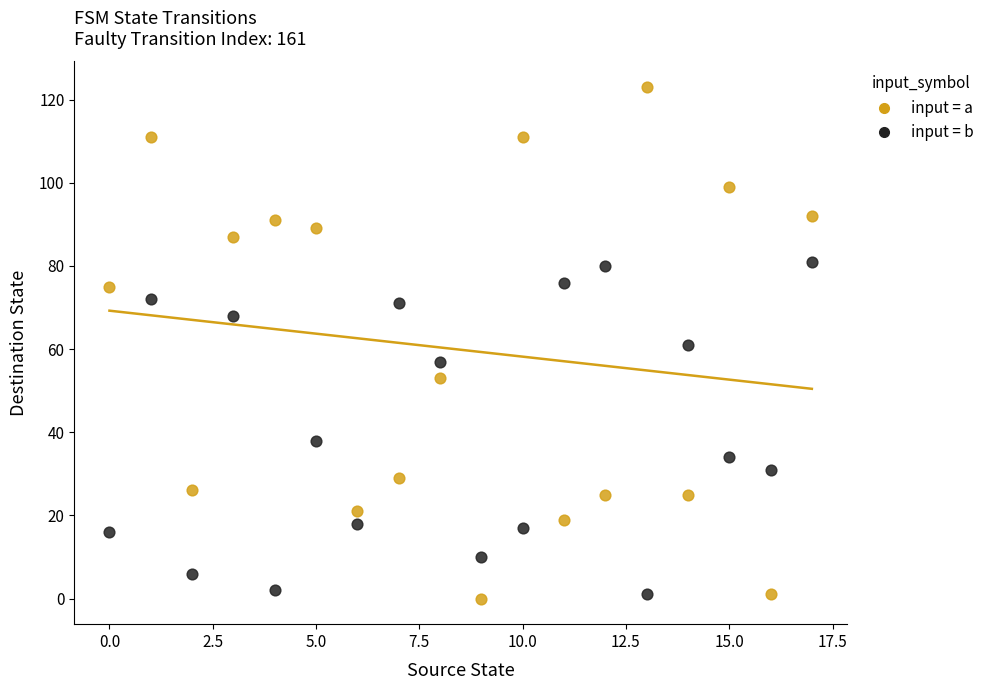

Across all data points, what is the range of Y values (max minus min)?

123